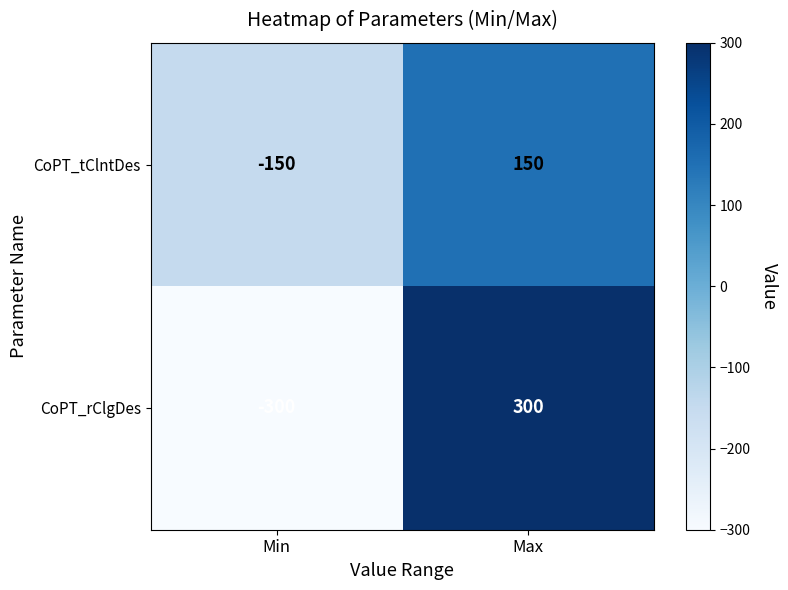

Rank the series by their maximum value, from lowest to highest.

CoPT_tClntDes, CoPT_rClgDes